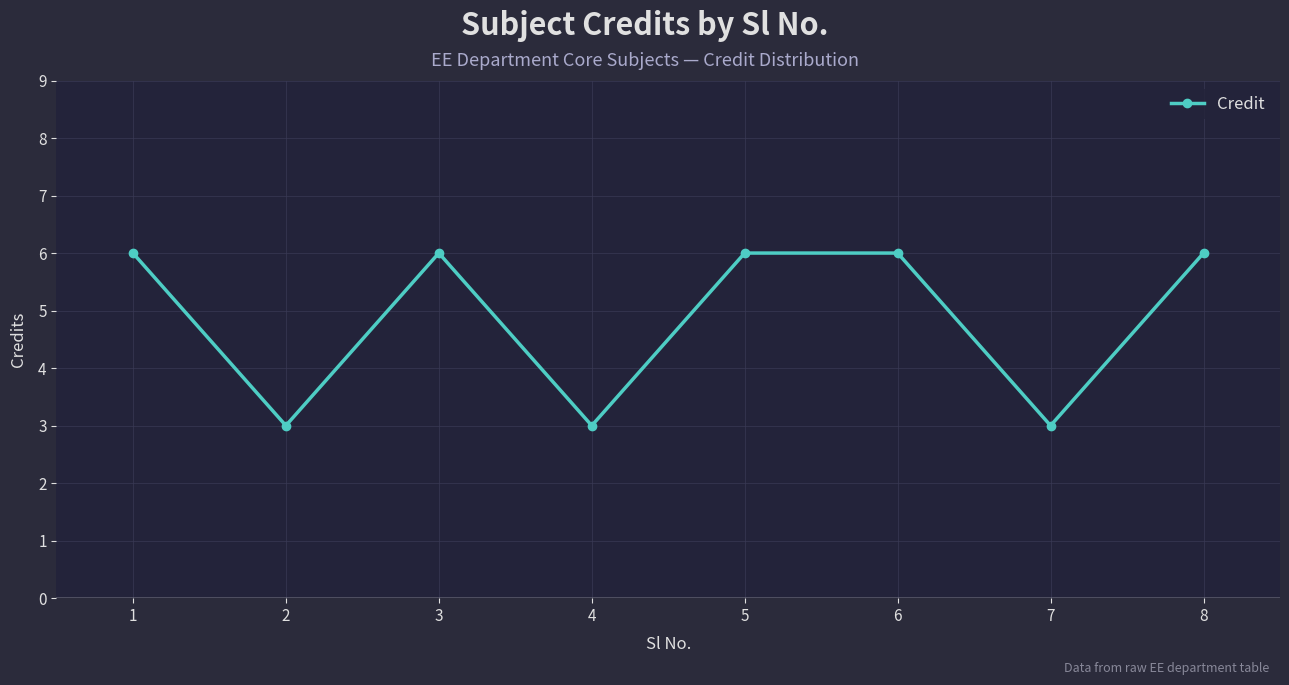

What is the difference between the maximum and second lowest values?

3